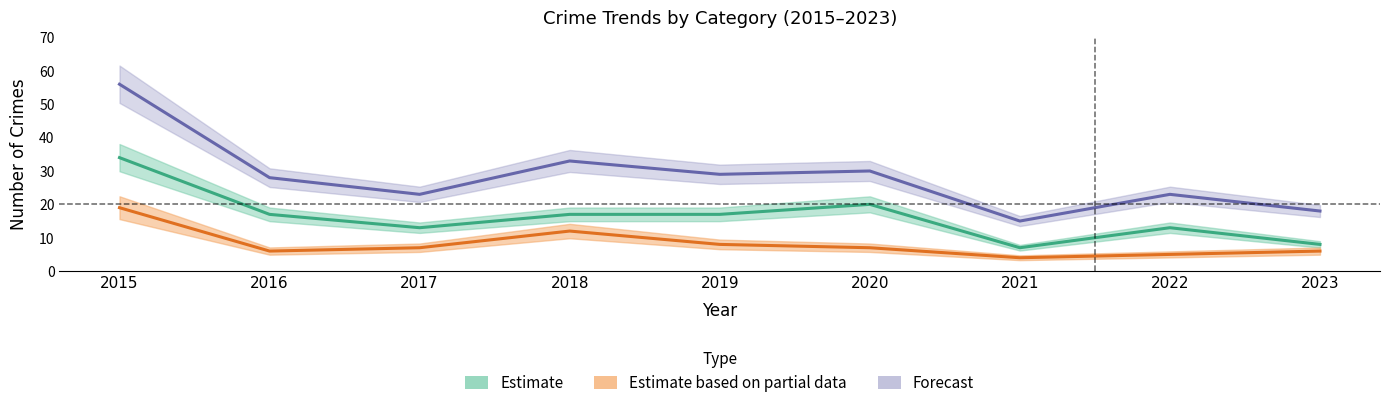

At which label does Robbery first exceed 7?

2015